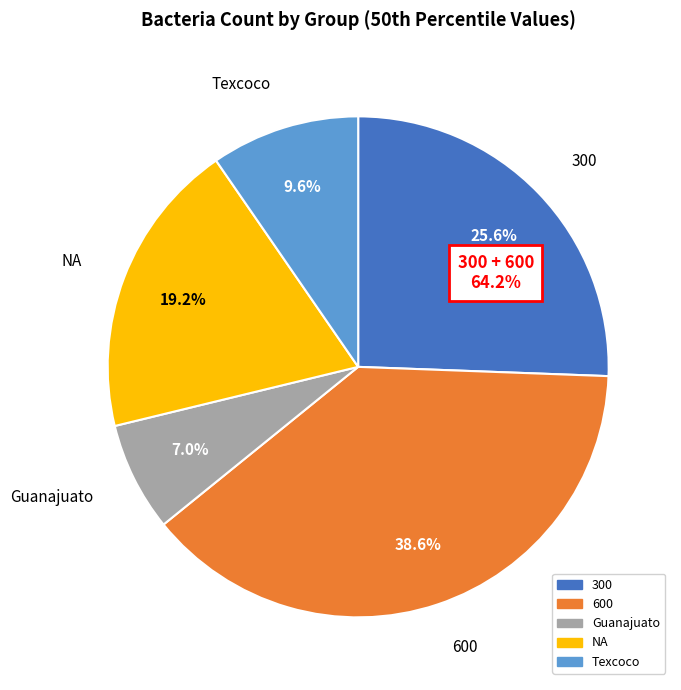

Which slice is the smallest?

Guanajuato